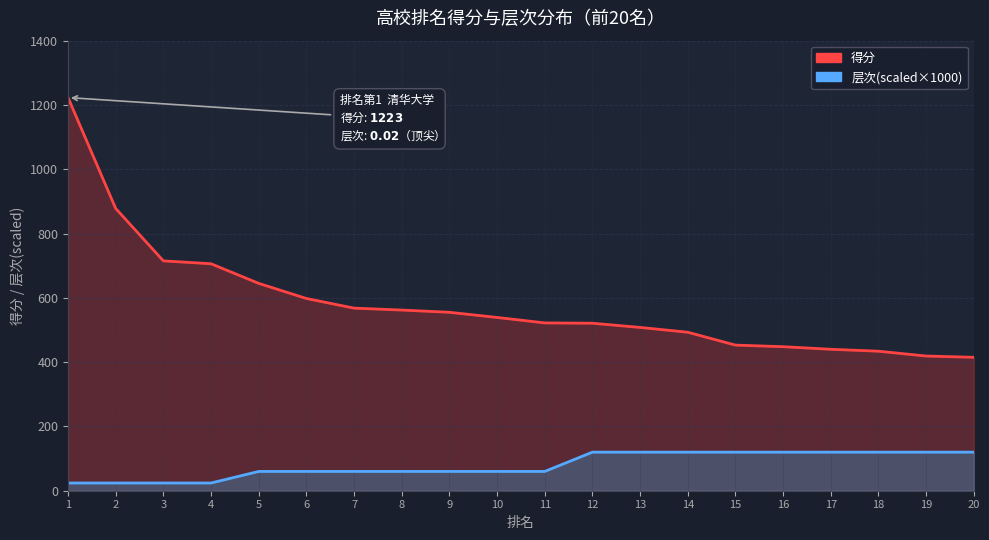

What is the value of the 层次_scaled point at the 10th from the left?

60